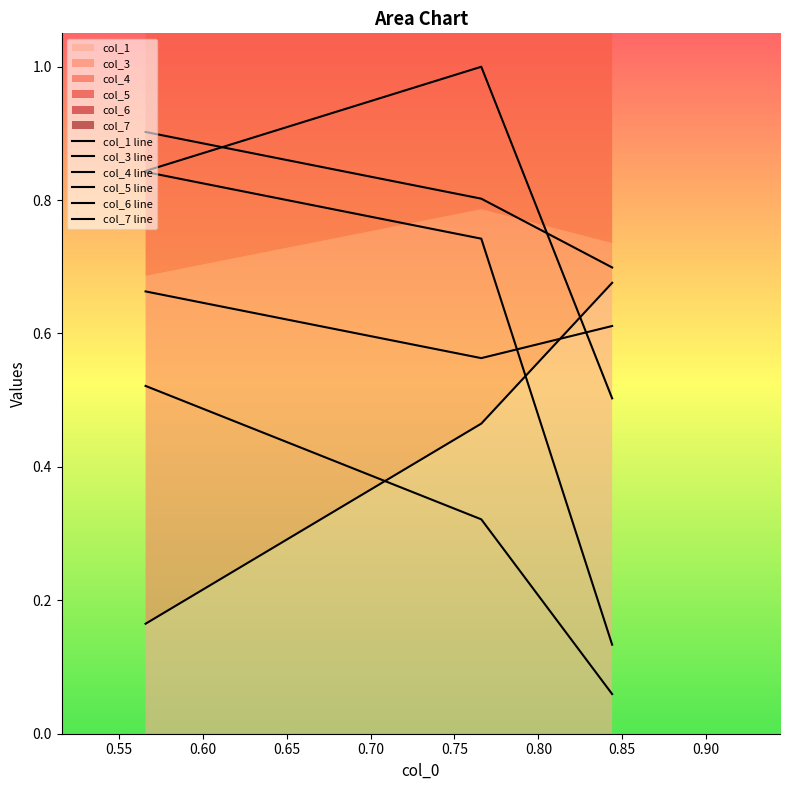

The col_1 line series shows 0.7 at 0.60. True or false?

True